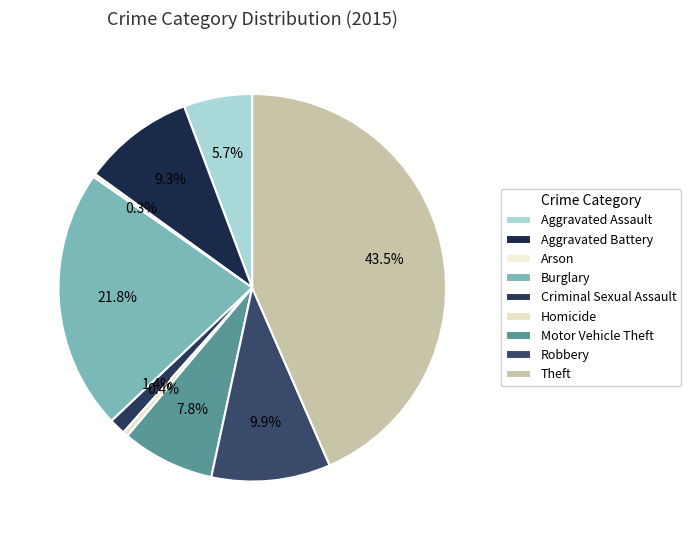

Does Homicide account for over 50% of the chart?

No